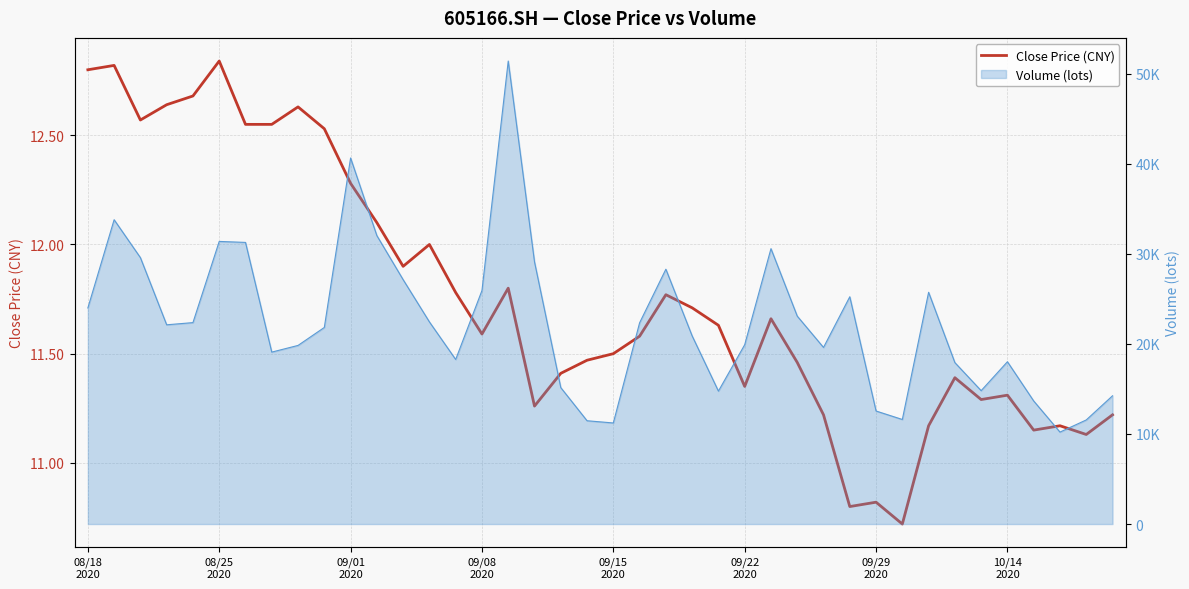

True or false: the data shows 11.3 at 17.

True